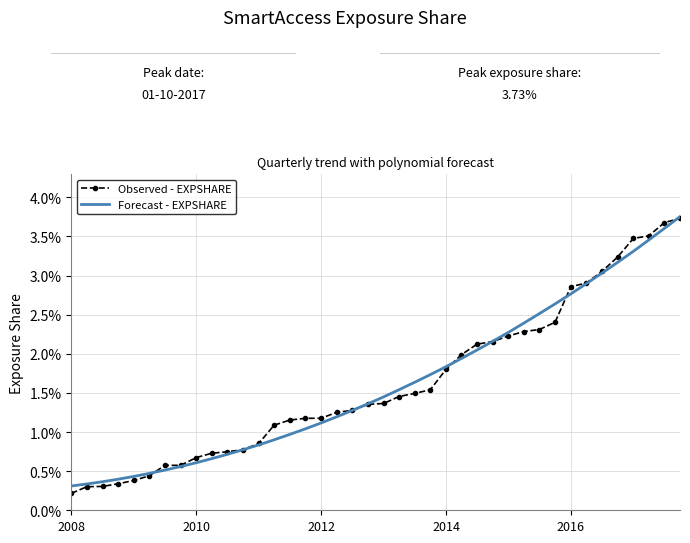

Which category has the lowest value across all series?

2008